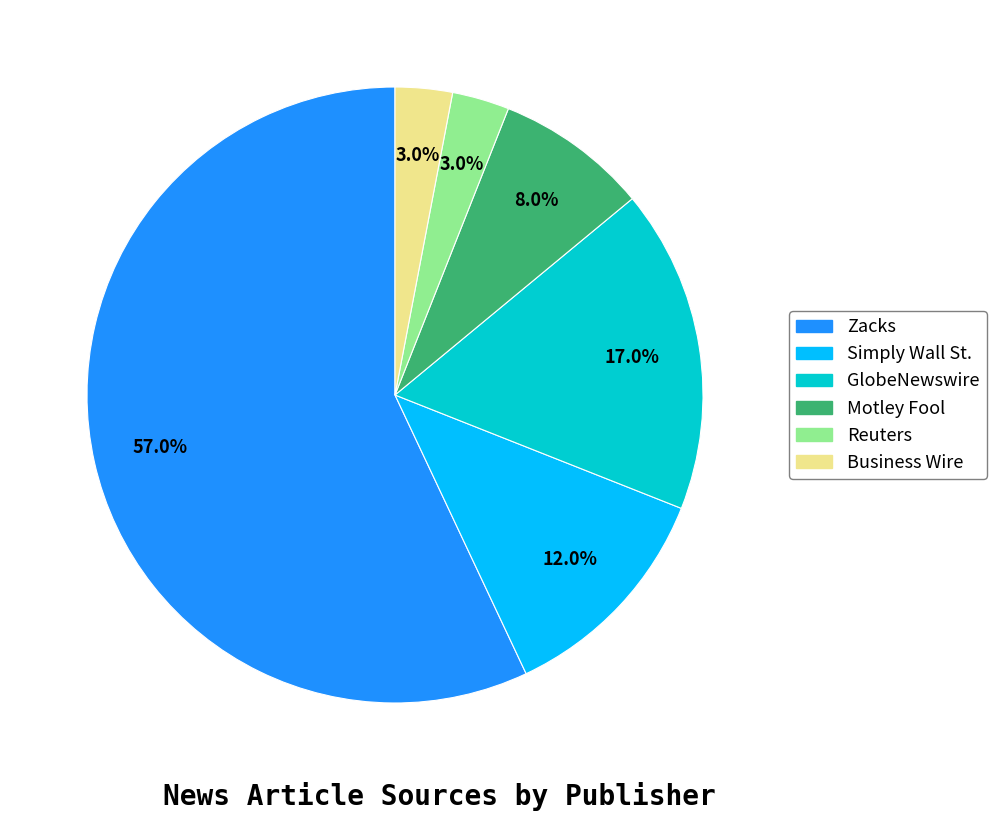

Which slice is the largest?

Zacks